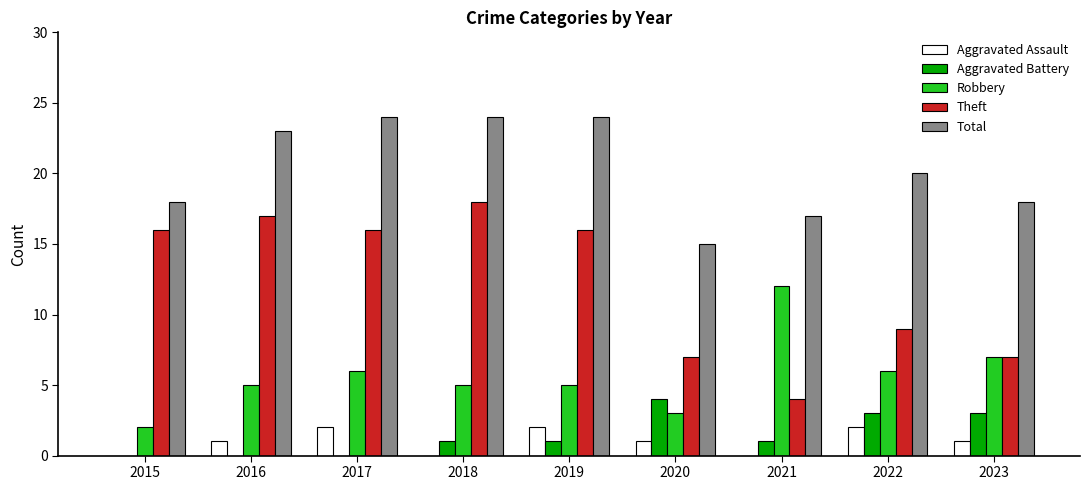

How many distinct data groups are displayed?

5